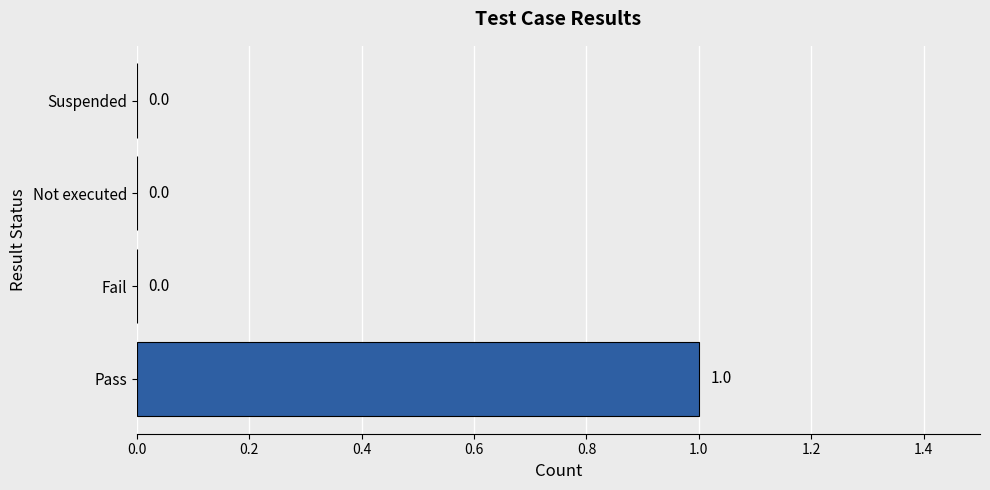

At which category does the chart reach its peak across all series?

Pass